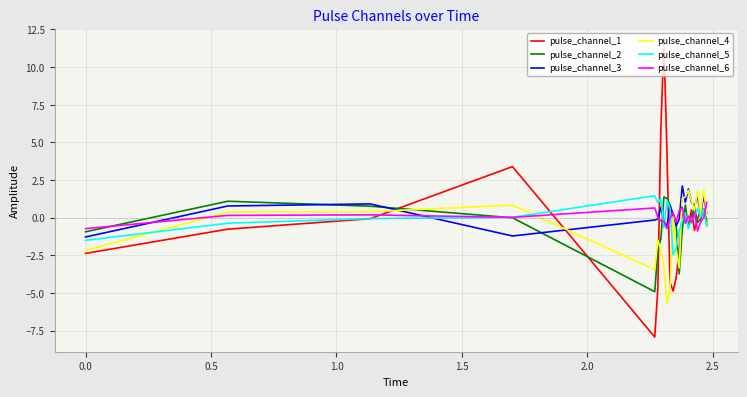

Which series has the largest range (max minus min)?

pulse_channel_1